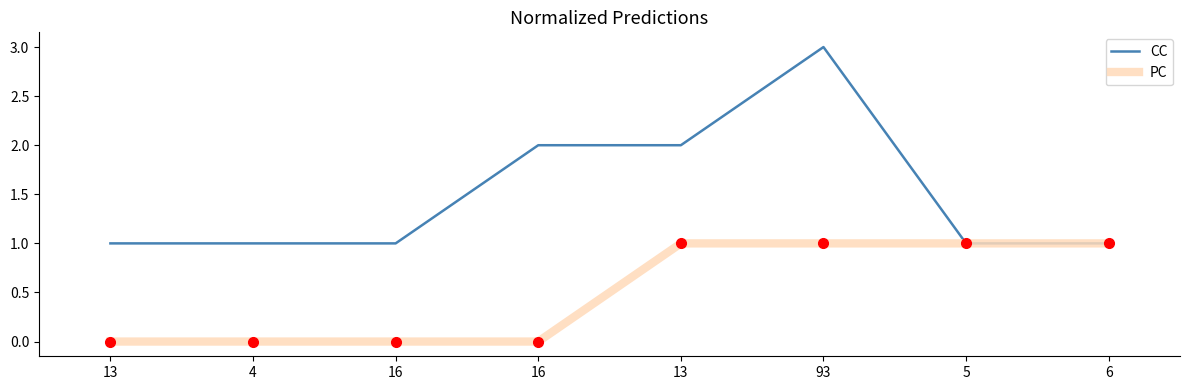

What is the label of the 7th point from the right?

4